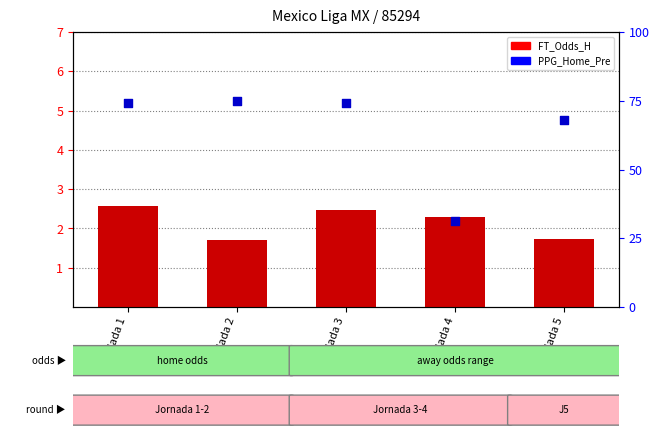

Which series reaches the maximum Y coordinate?

PPG_Home_Pre